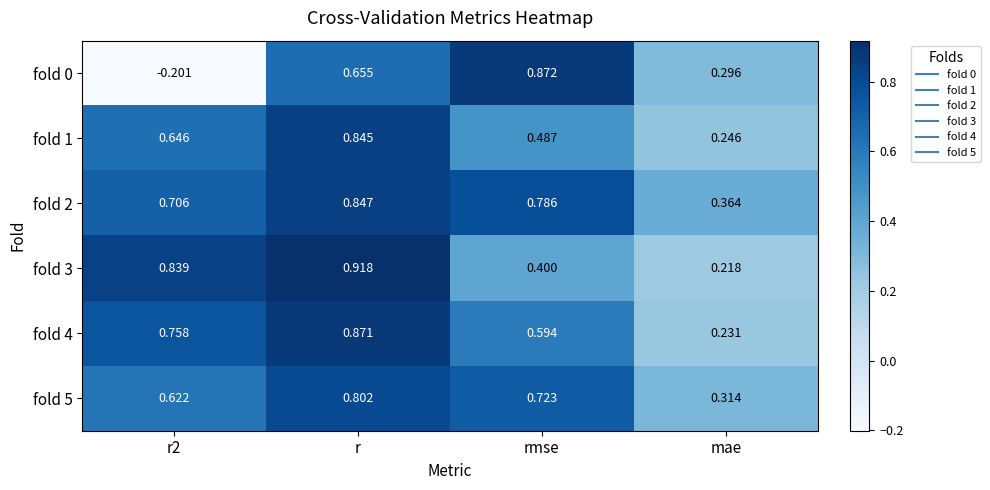

Which series has the largest total across all categories?

fold 2